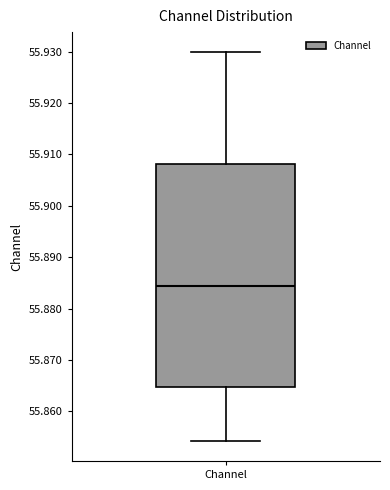

Transcribe this box plot: give where the median line is, the range the box spans, and where the two whiskers end, as read against the y-axis. The values are not printed on the chart, so give them approximately, as read against the axis.

median 55.884, box 55.865 to 55.908, whiskers 55.854 to 55.930